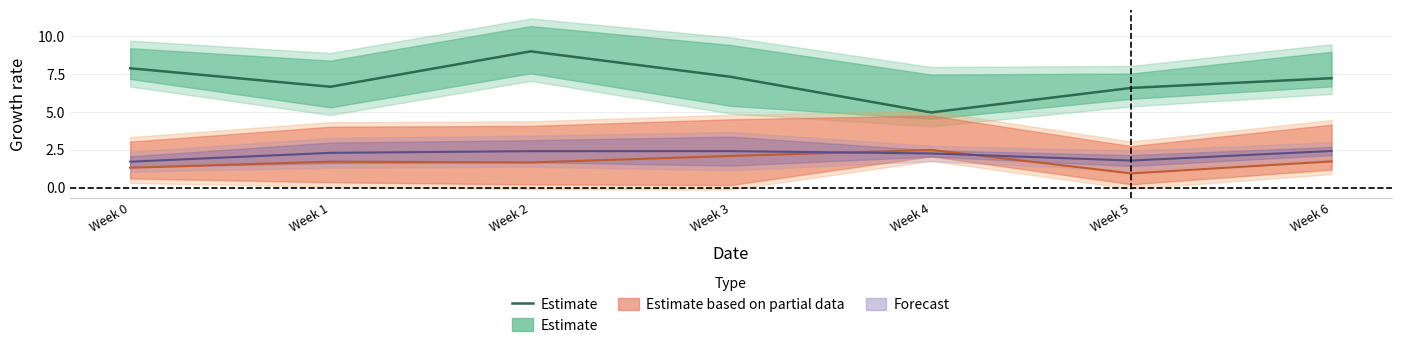

What is the sum of all values?

49.7